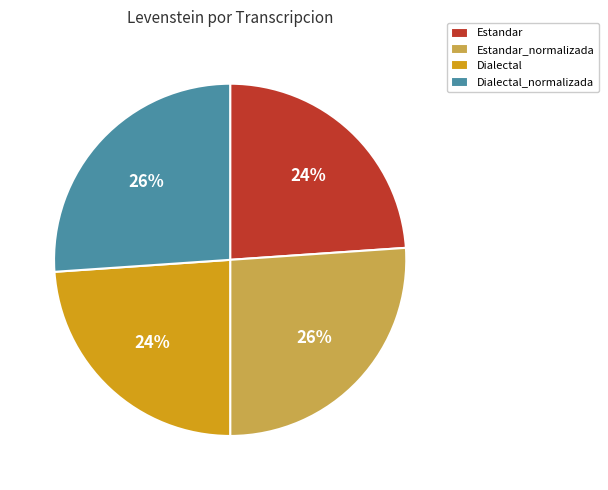

Is the sum of Estandar and Dialectal greater than half?

No